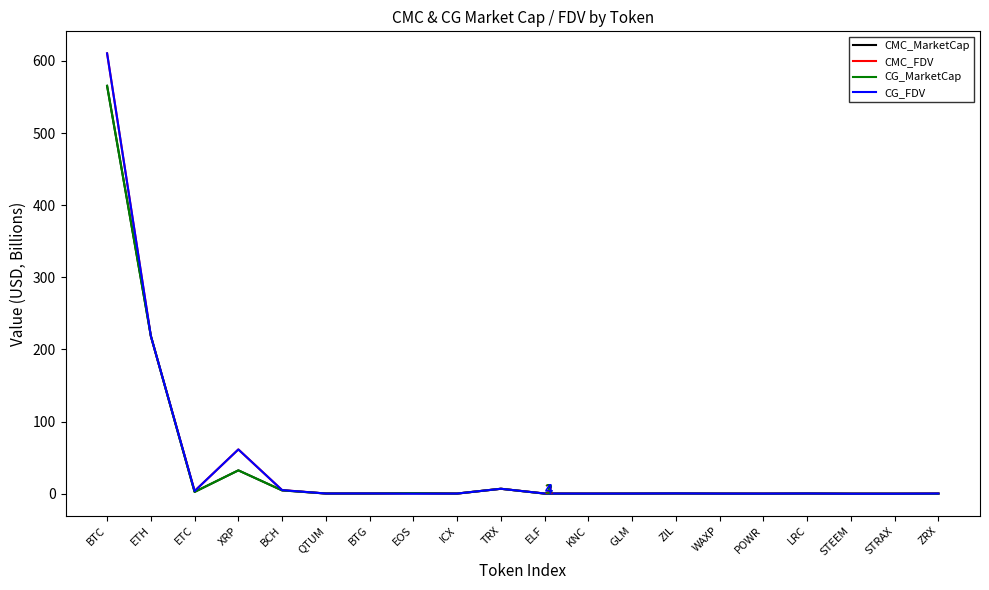

At which label does CMC_FDV reach its peak?

BTC